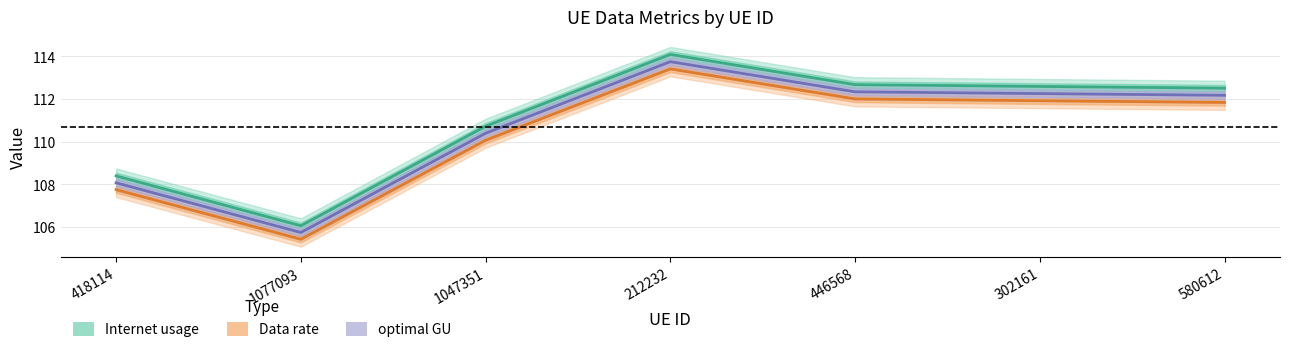

How many distinct data groups are displayed?

3